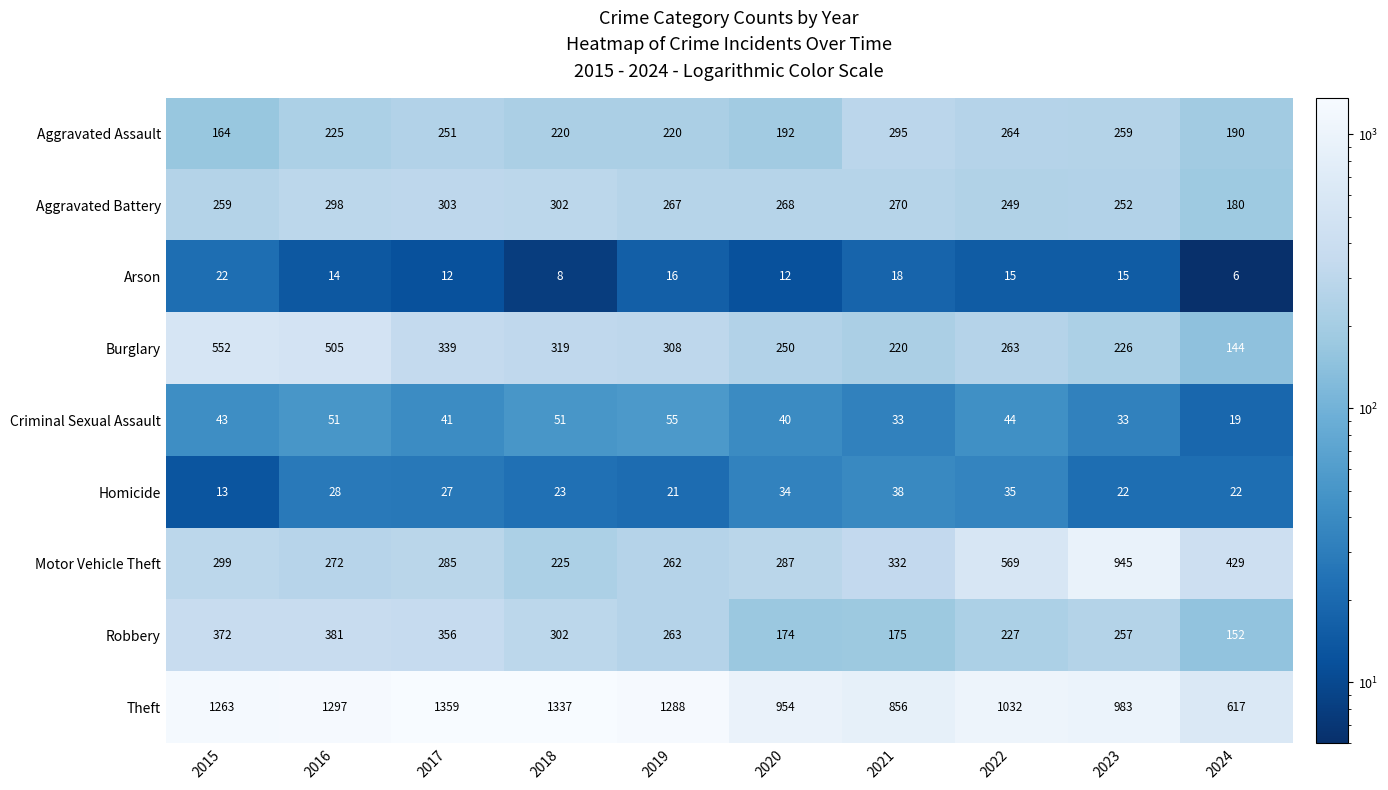

Between 2015 and 2017, which series saw the biggest shift?

Burglary